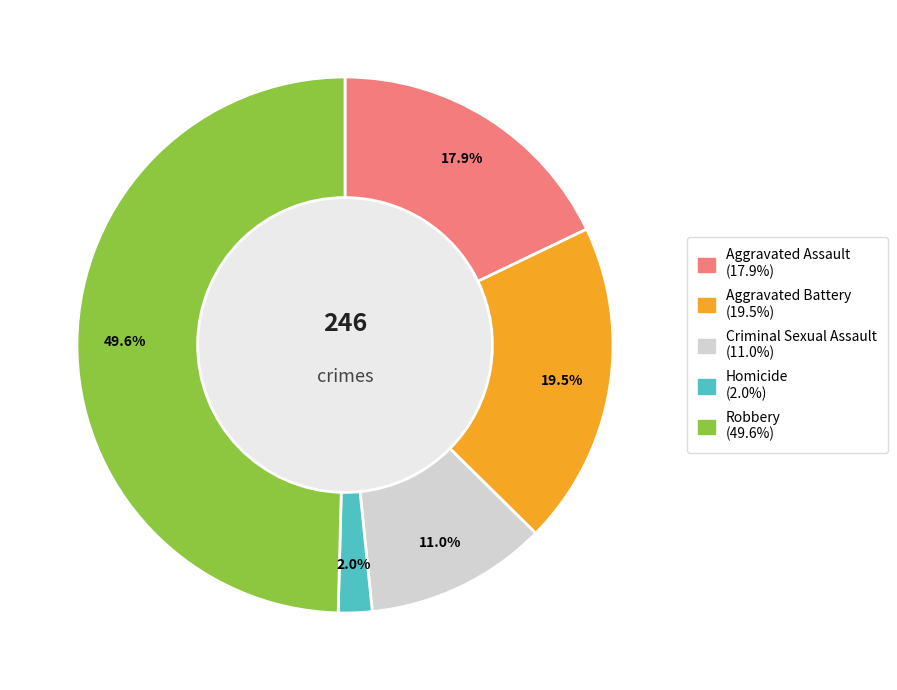

True or false: Homicide accounts for 2% of the total.

True